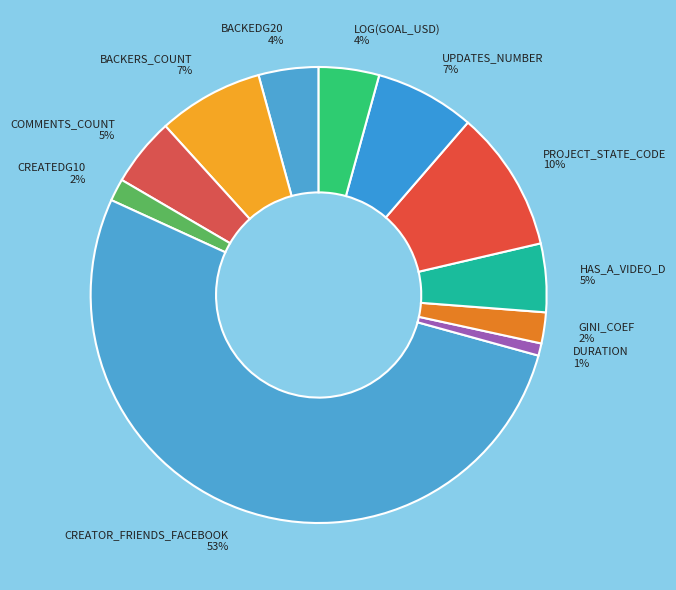

Which category has the smallest portion of the pie?

DURATION